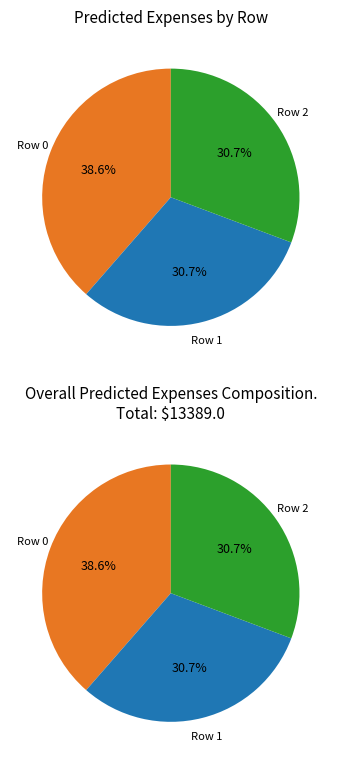

To the nearest percent, what portion does Row 2 represent?

31%